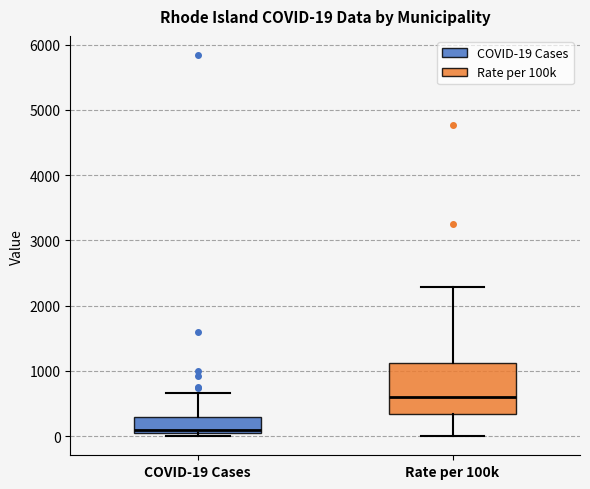

Which box is the tallest, from its lower edge to its upper edge?

Rate per 100k